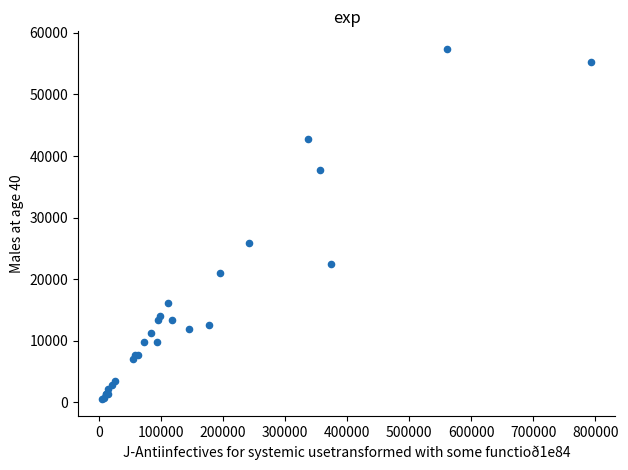

What Y value in the scatter plot is closest to 29000?

25900